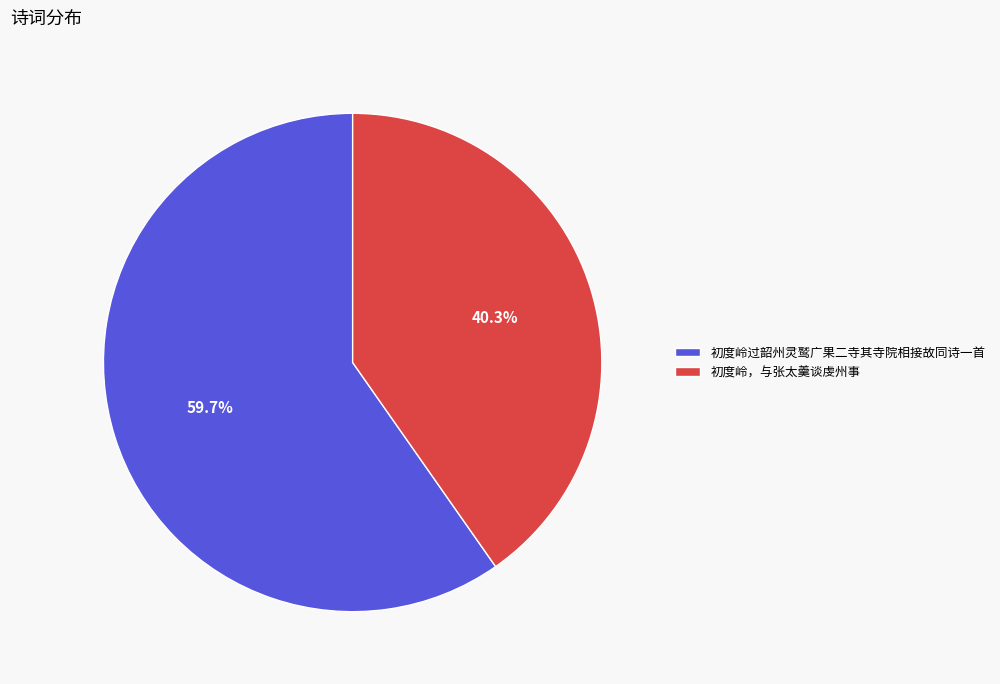

To the nearest percent, what is the difference between the 初度岭过韶州灵鹫广果二寺其寺院相接故同诗一首 and 初度岭，与张太羹谈虔州事 slice percentages?

19%